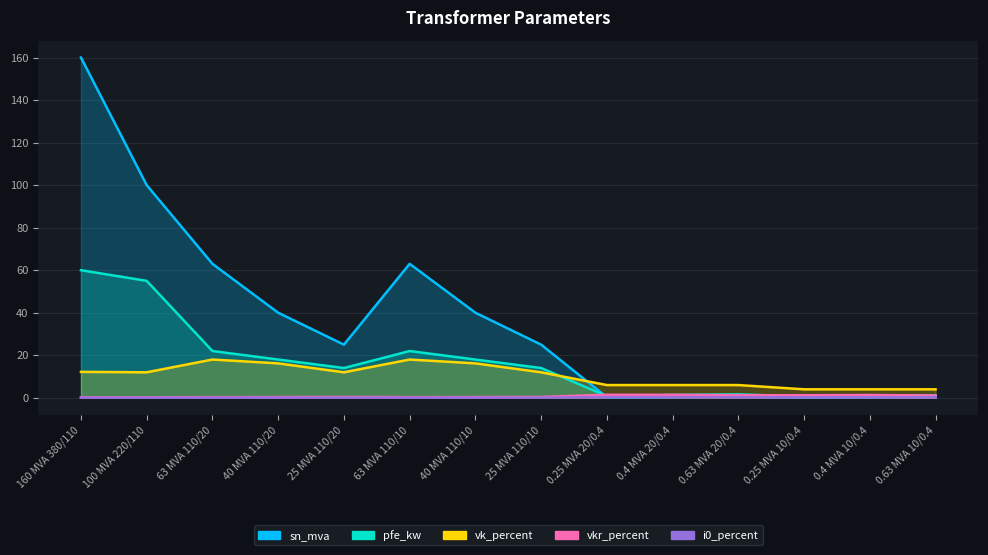

At which category does the chart reach its minimum across all series?

63 MVA 110/20